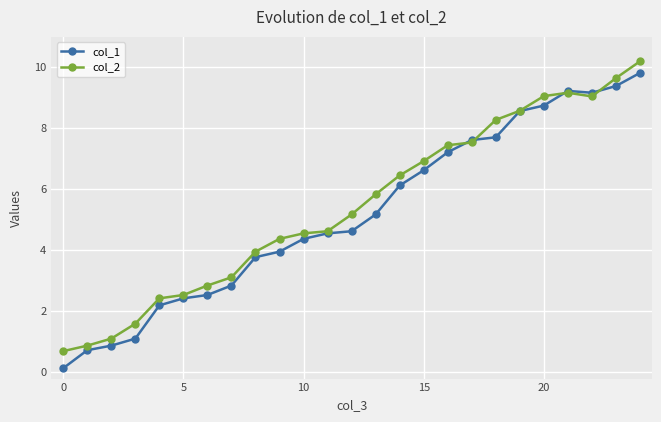

What is the difference between the maximum and minimum values in the col_1 series?

9.7